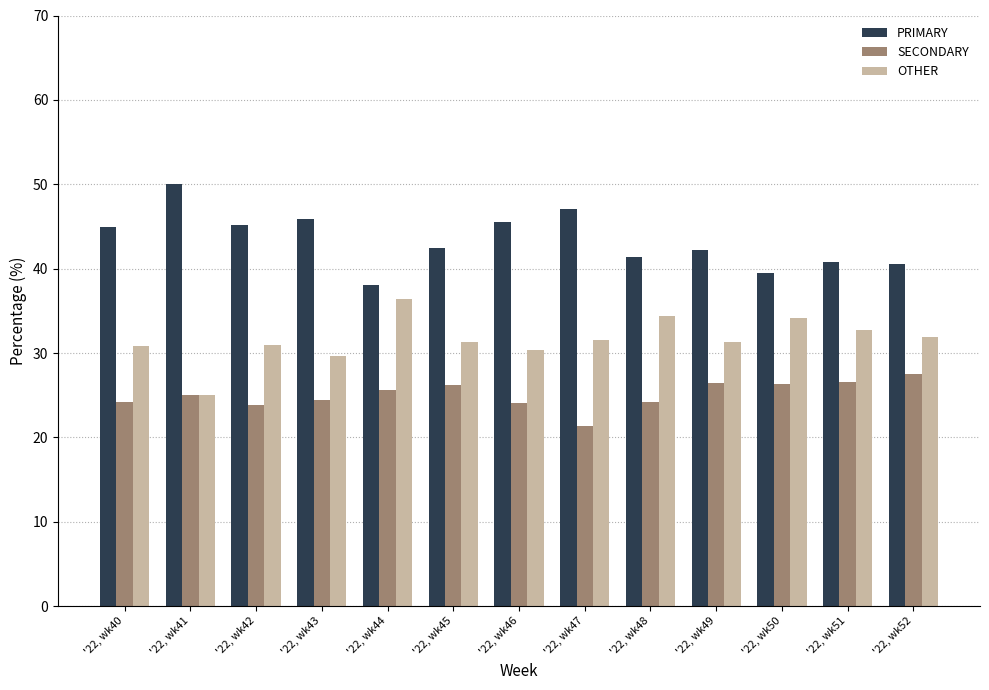

True or false: OTHER has a value of 50.5 at '22, wk52.

False